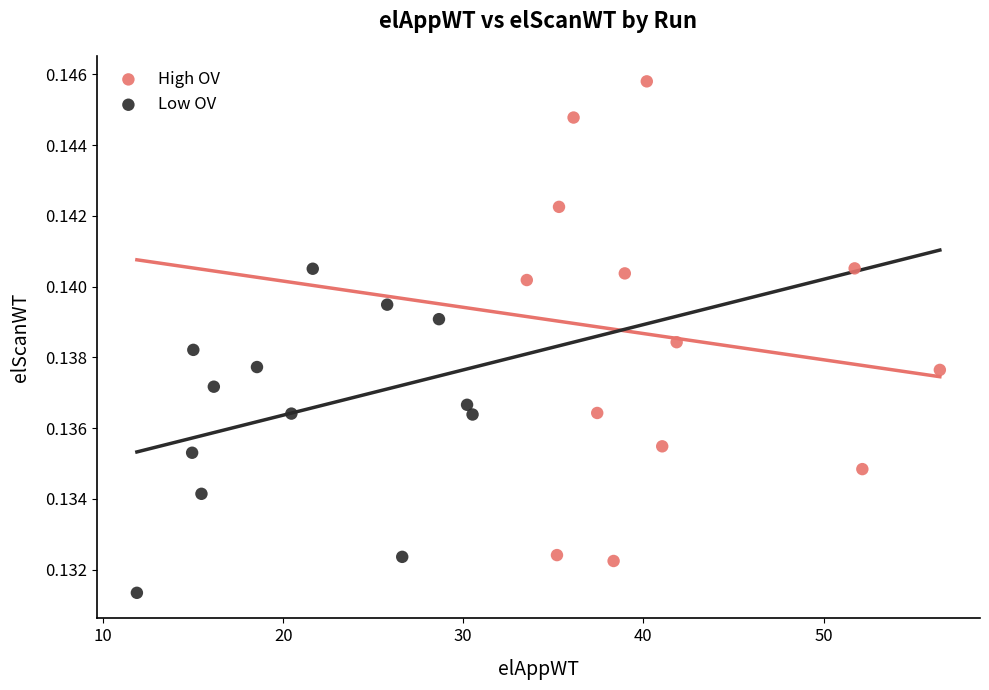

Which series has the largest Y range (max minus min)?

High OV